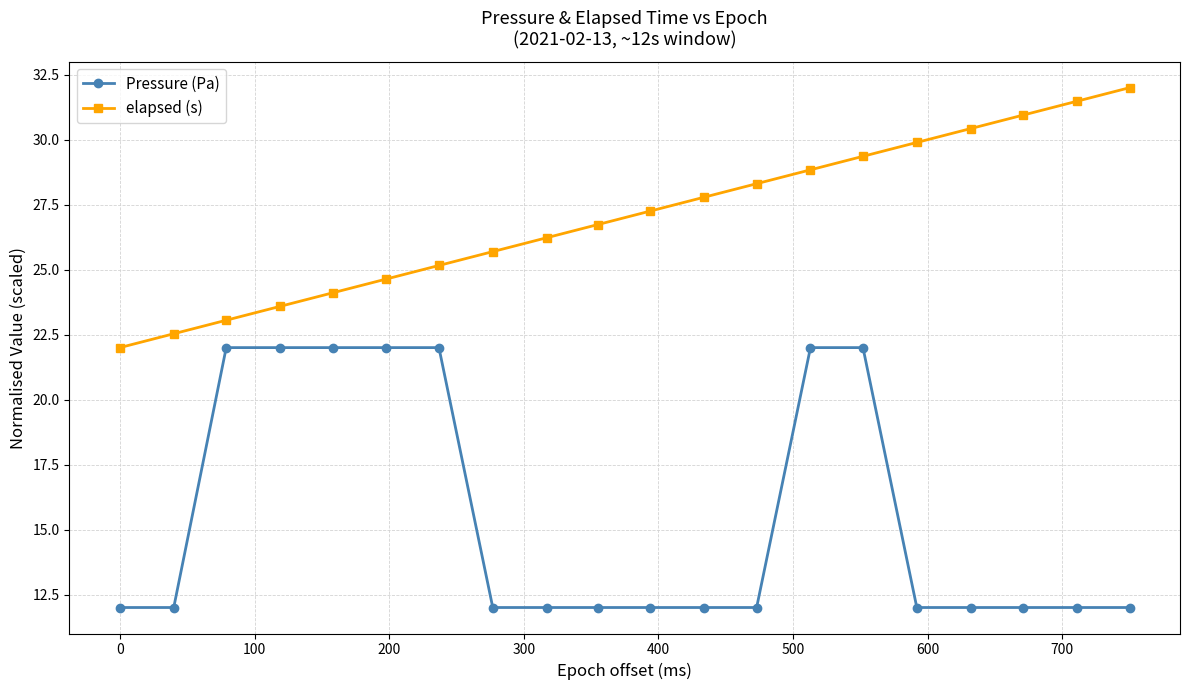

What is the sum of all elapsed (s) values?

540.0